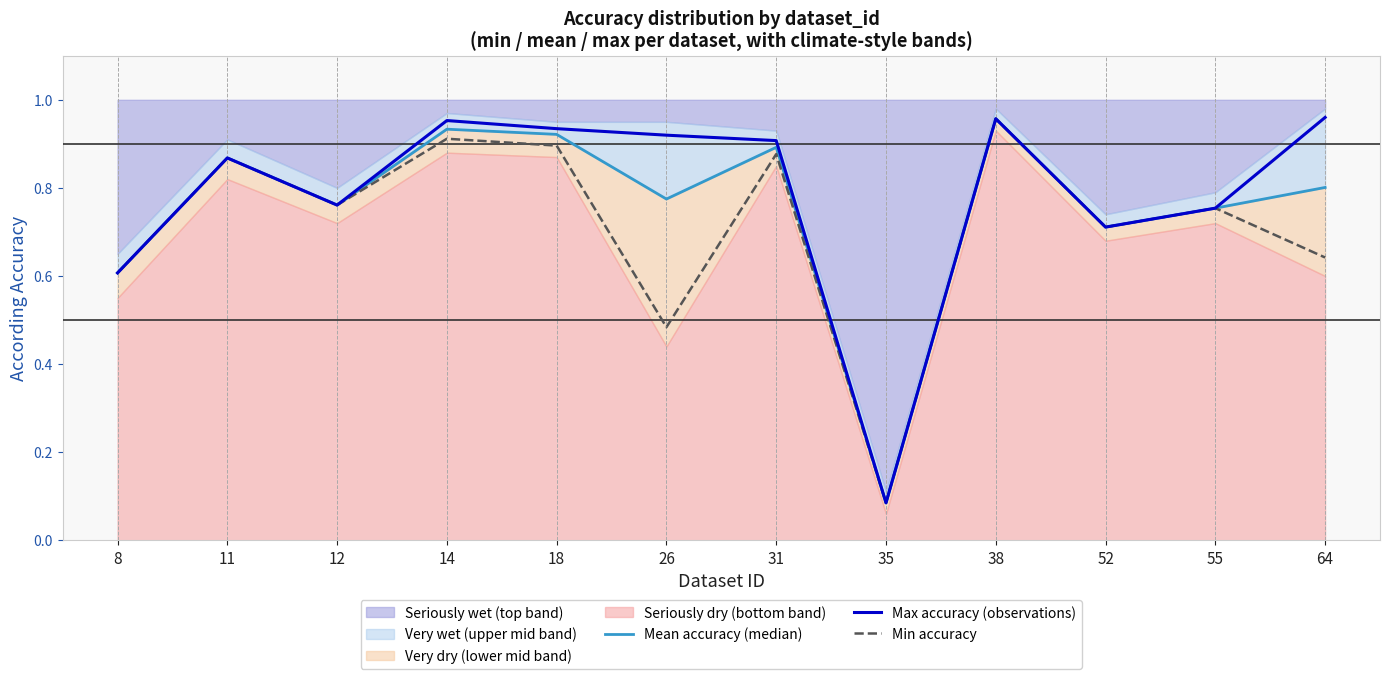

Read the Min accuracy value at 14.

0.9